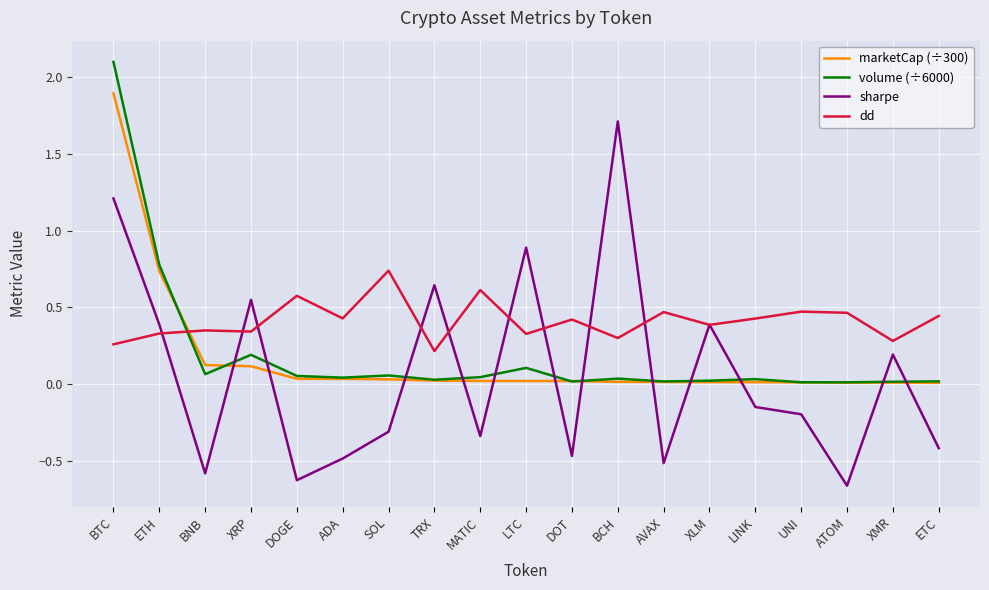

True or false: dd and sharpe cross at least once.

True